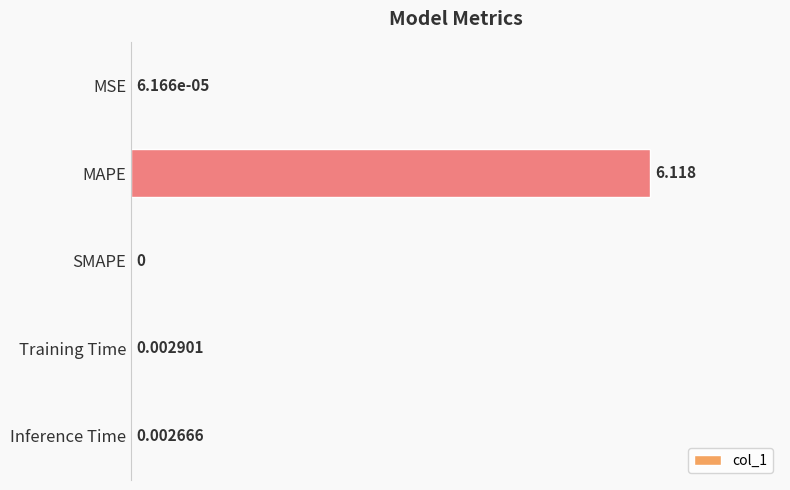

Which has a higher value, SMAPE or Inference Time?

Inference Time